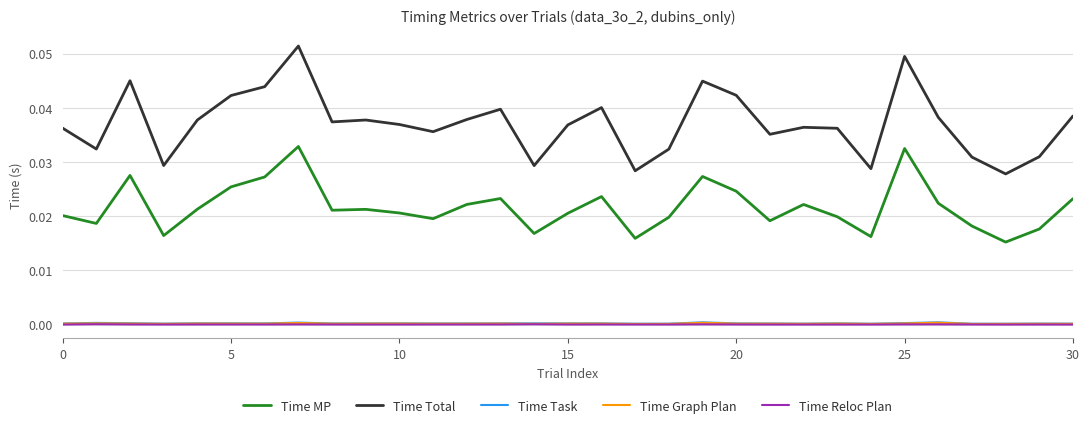

True or false: Time Graph Plan and Time Task intersect in this chart.

False